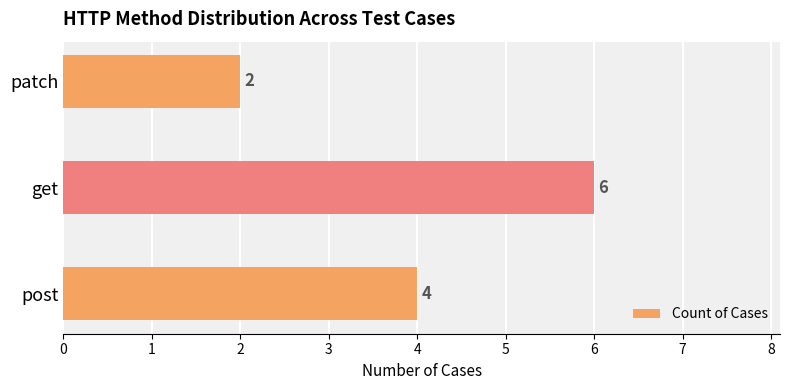

At which category does the chart reach its peak across all series?

get